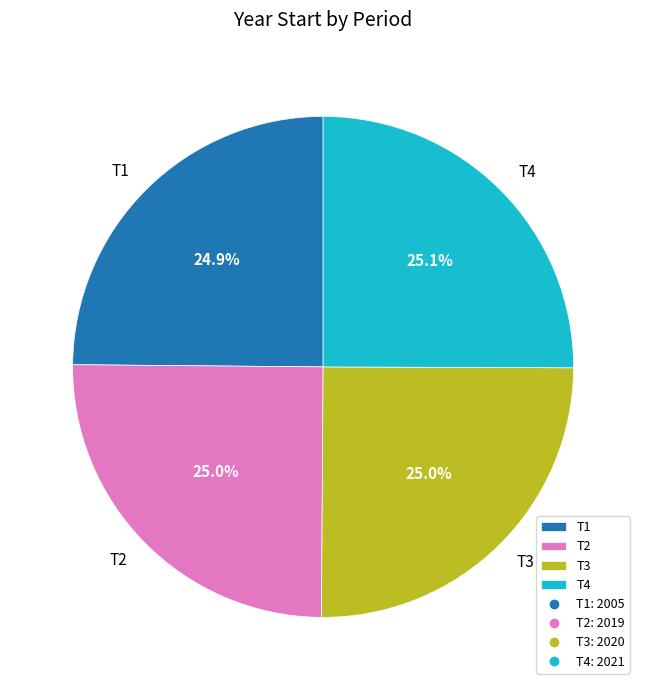

What portion of the pie excludes T1?

75.1%